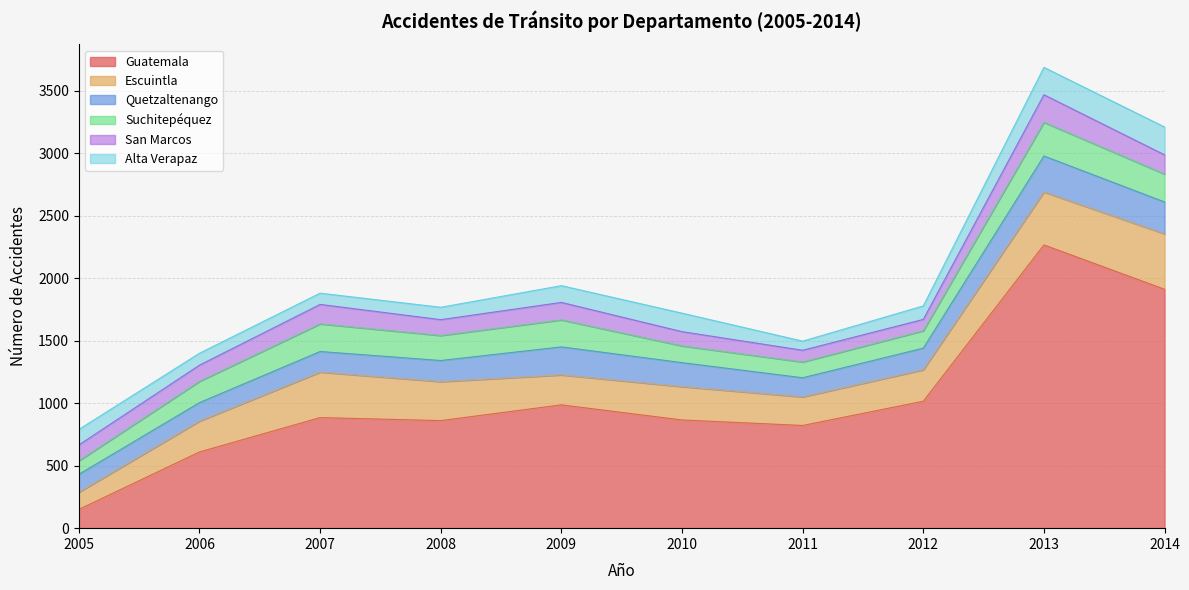

What is the value of the San Marcos point at the 2nd from the left?

130